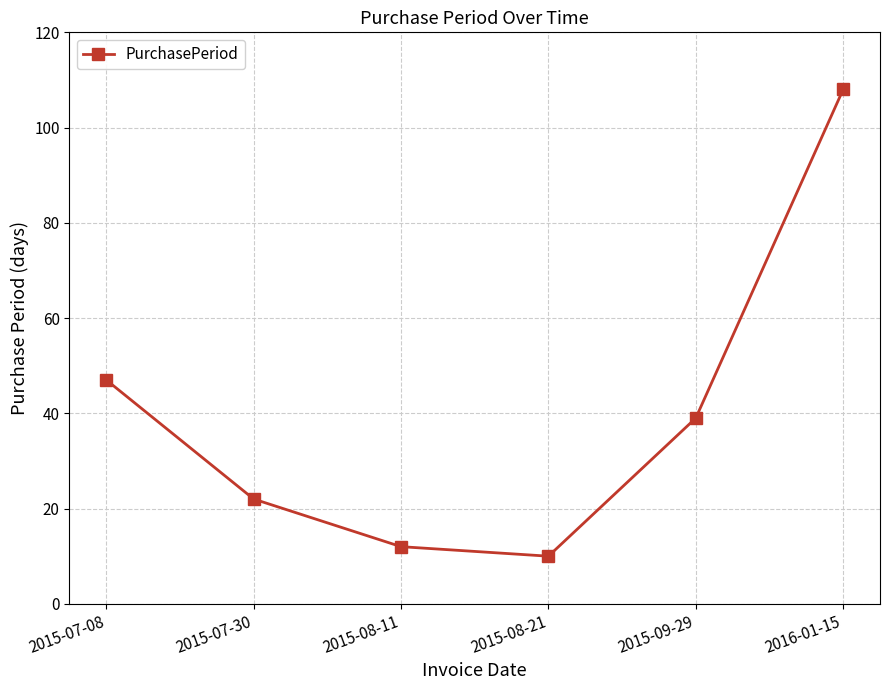

Reading left to right, list all the values displayed in this chart.

2015-07-08=47	2015-07-30=22	2015-08-11=12	2015-08-21=10	2015-09-29=39	2016-01-15=108